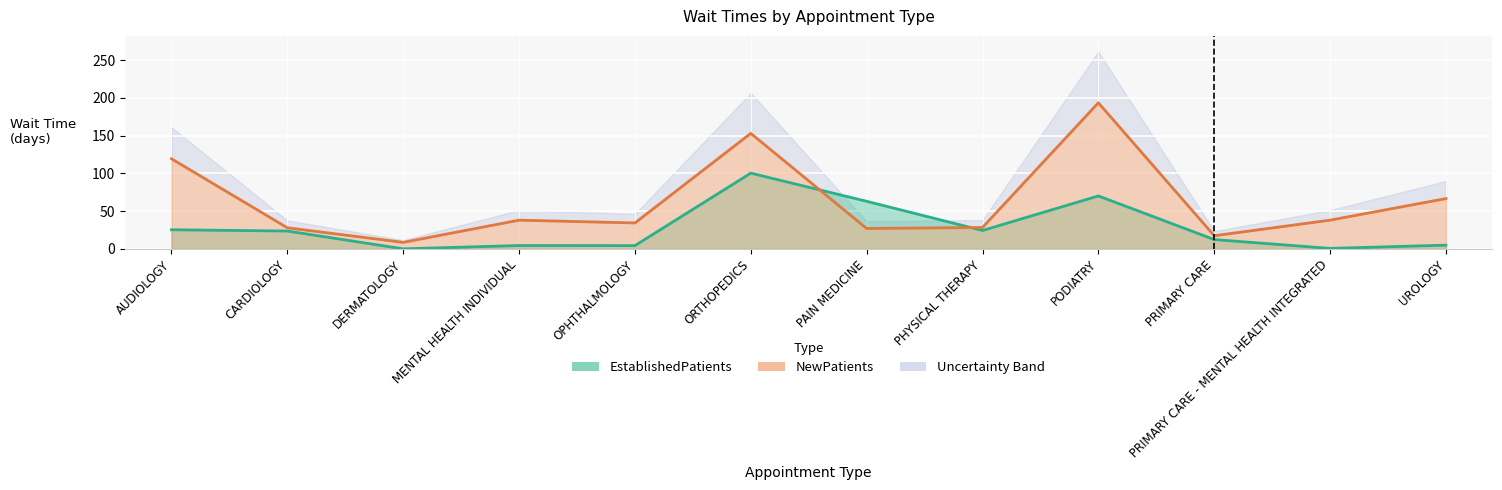

True or false: EstablishedPatients and NewPatients cross at least once.

True